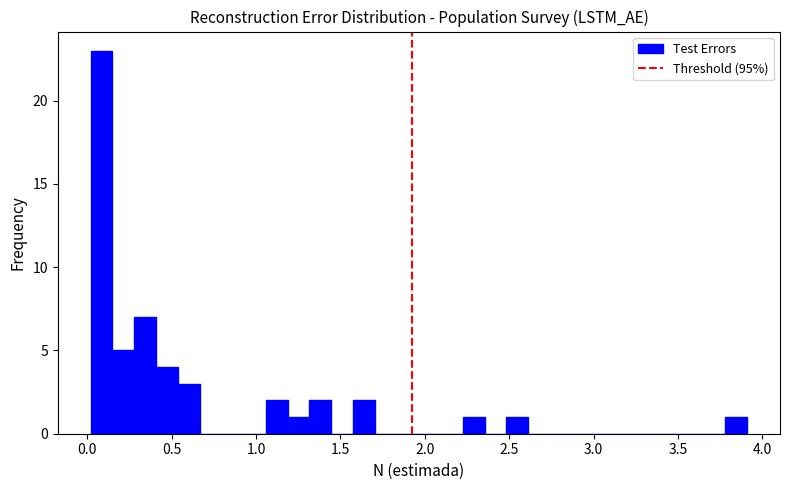

Read against the x-axis, roughly where is the centre of the tallest bar?

0.10